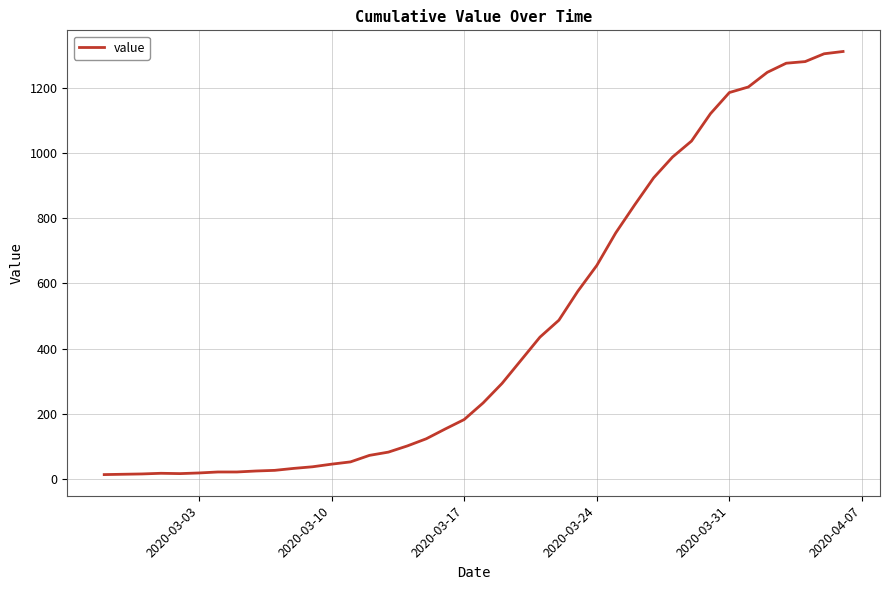

What is the difference between the maximum and minimum values?

1299